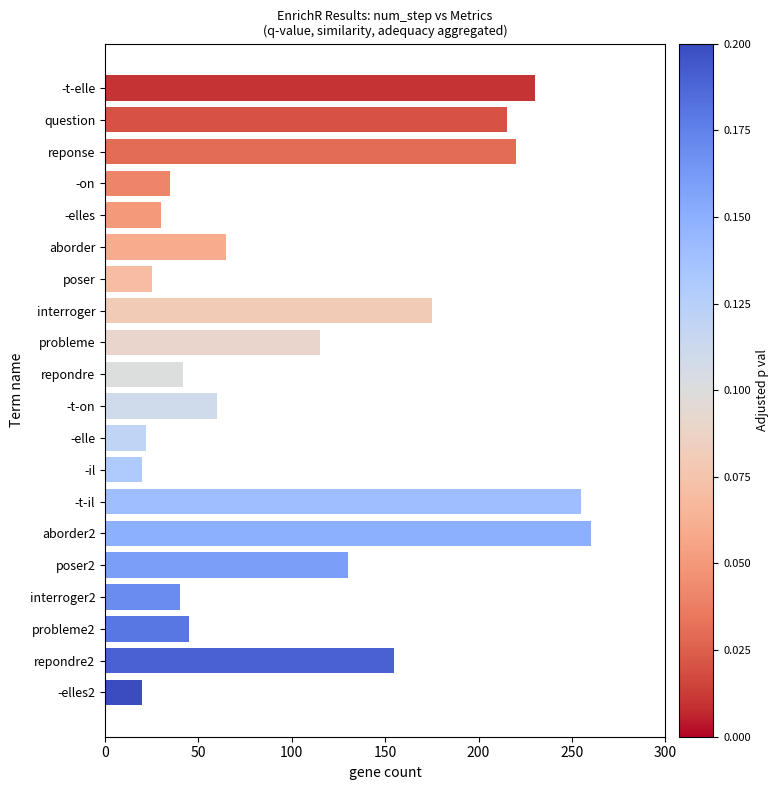

What is the label of the 18th bar from the bottom?

reponse